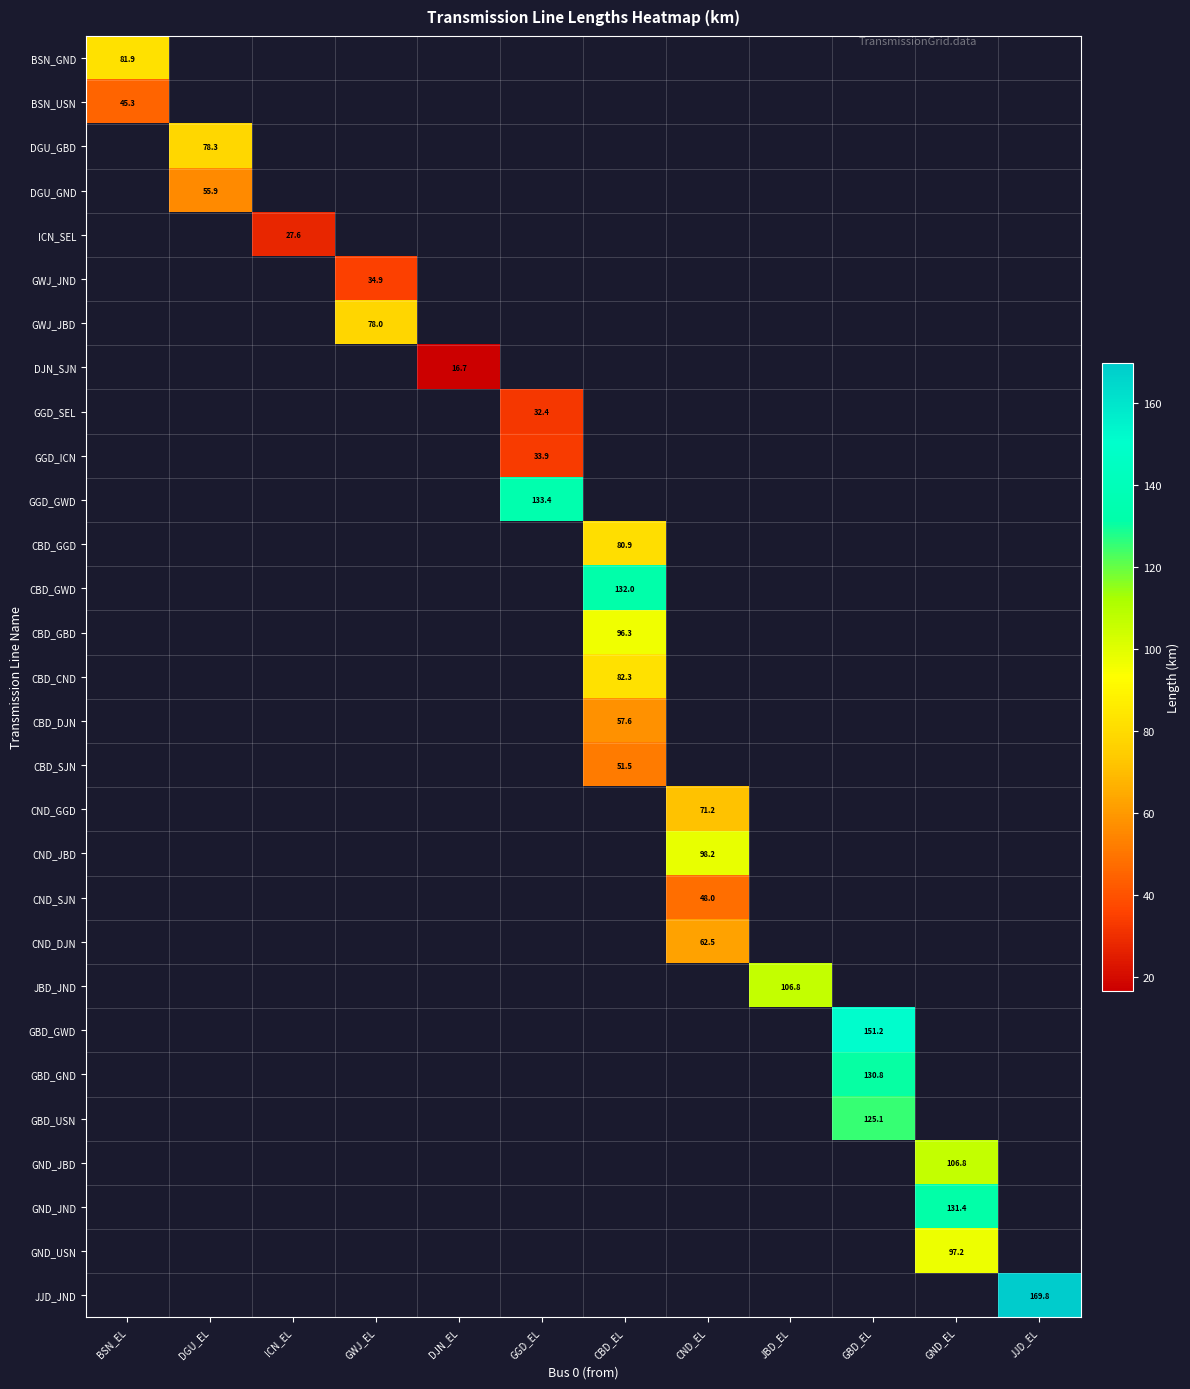

Is the value of CBD_GWD at JJD_EL greater than the value of GND_JND at JJD_EL?

No